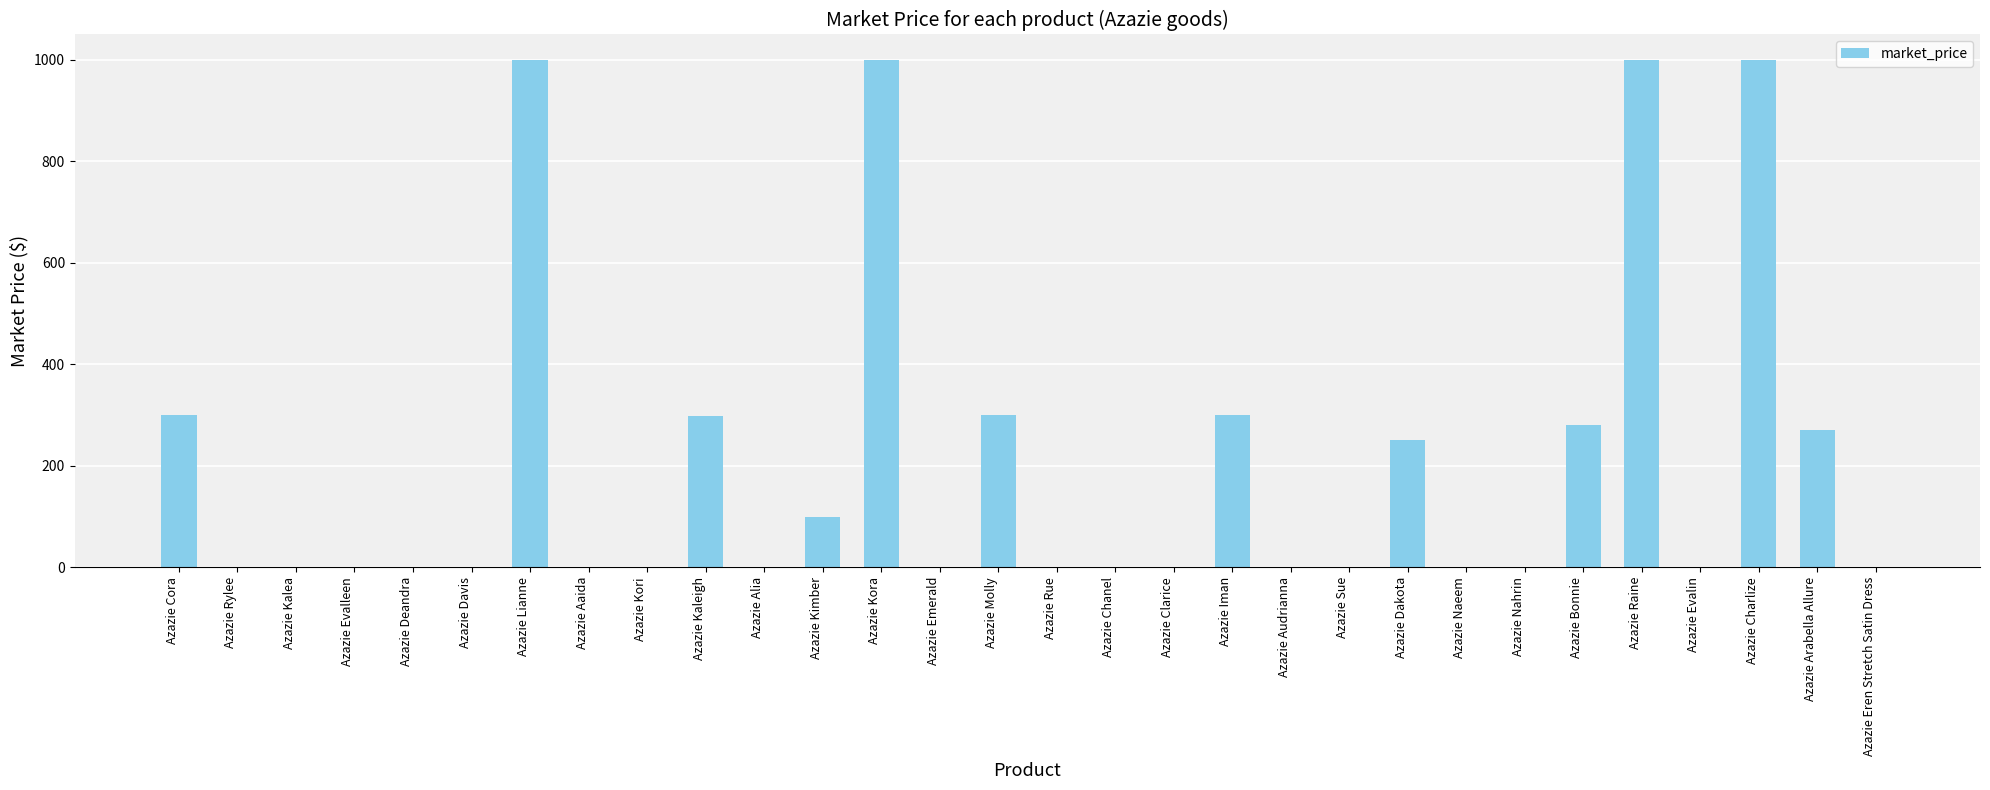

The chart shows a value of 57 at Azazie Kimber. True or false?

False